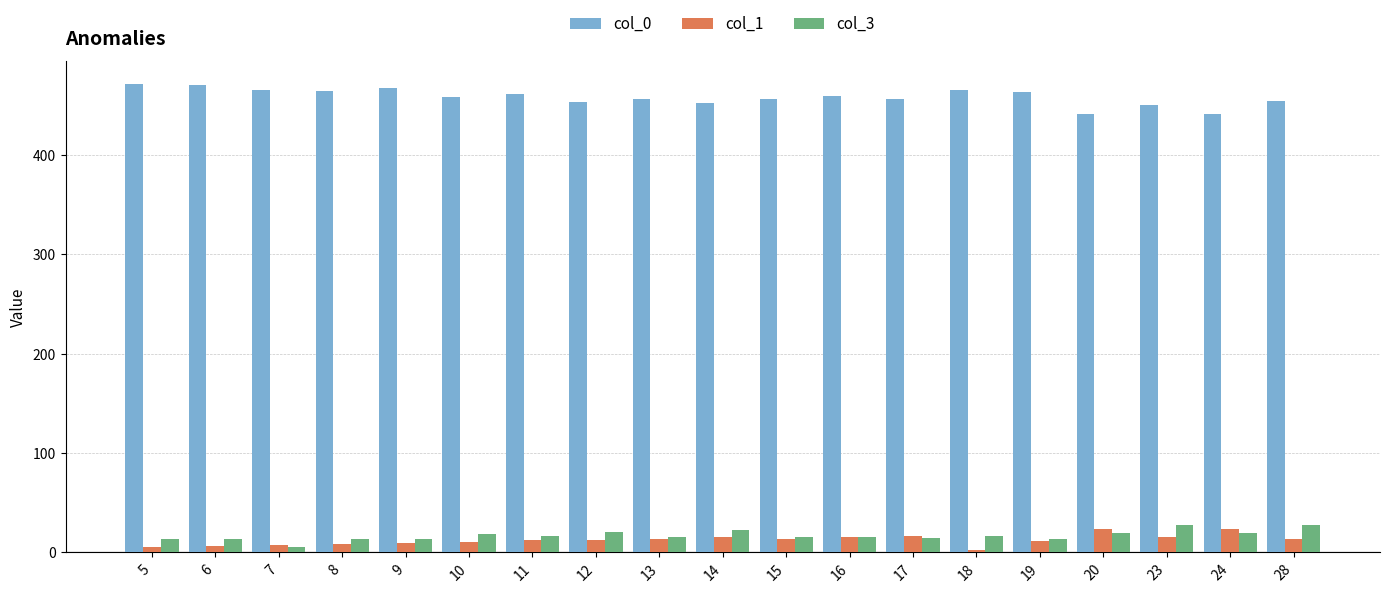

At how many categories does at least one series exceed 204?

19